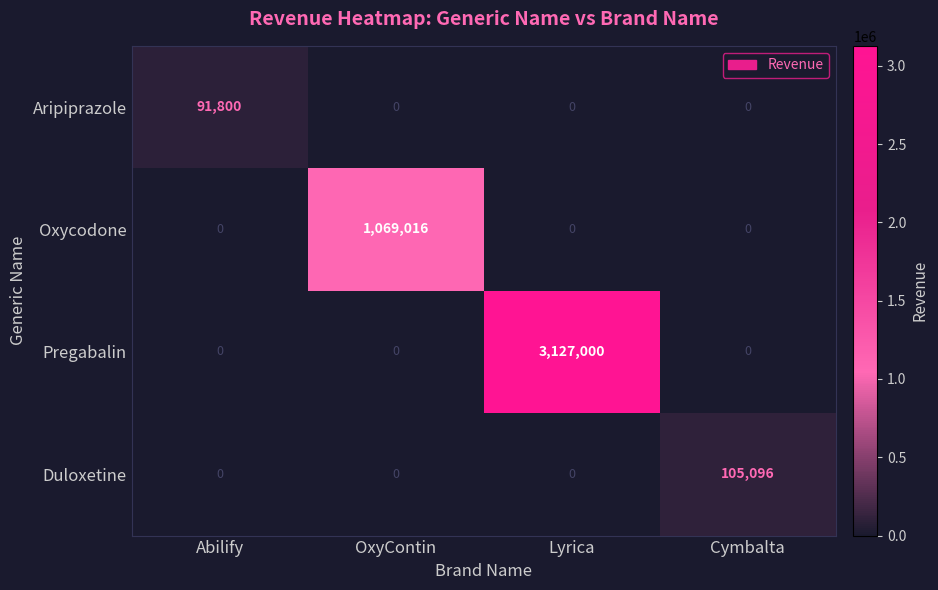

What is the difference between the highest and lowest values at Cymbalta?

105096